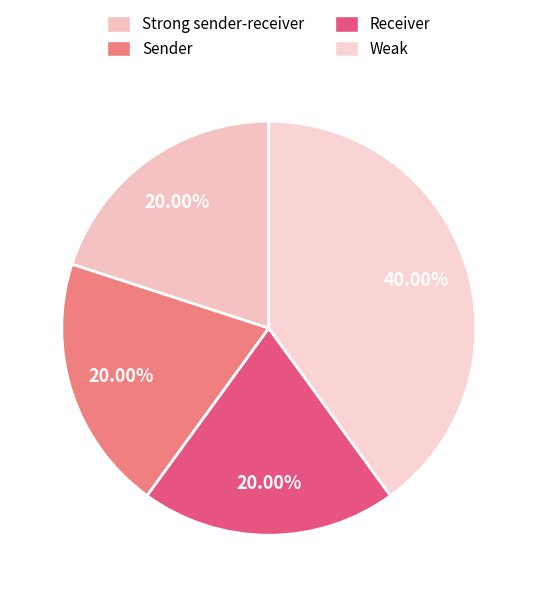

To the nearest percent, what is the difference between the largest and smallest slice percentages?

20%